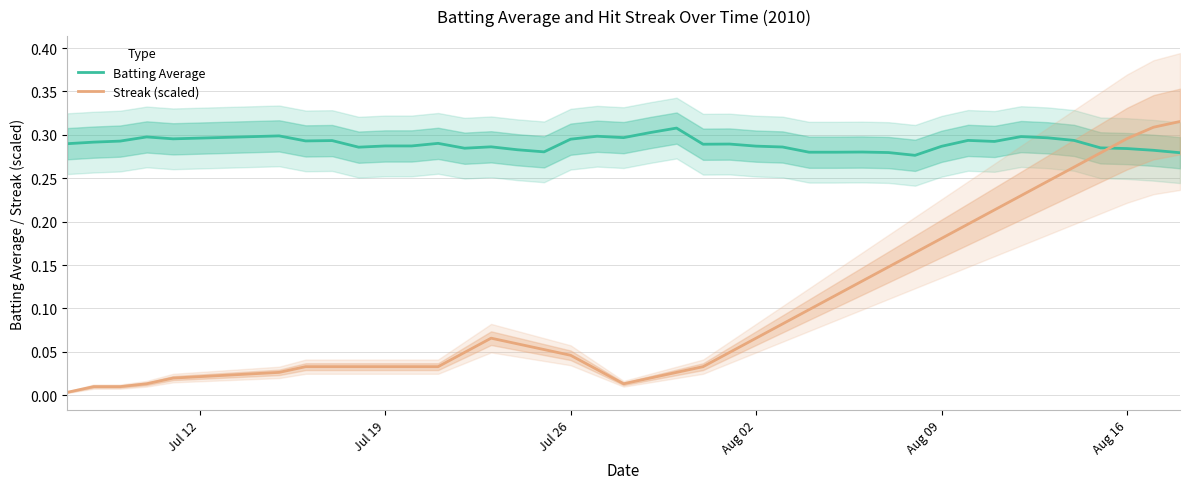

Which series ends up on top after the final intersection of Batting Average and Streak (scaled)?

Streak (scaled)